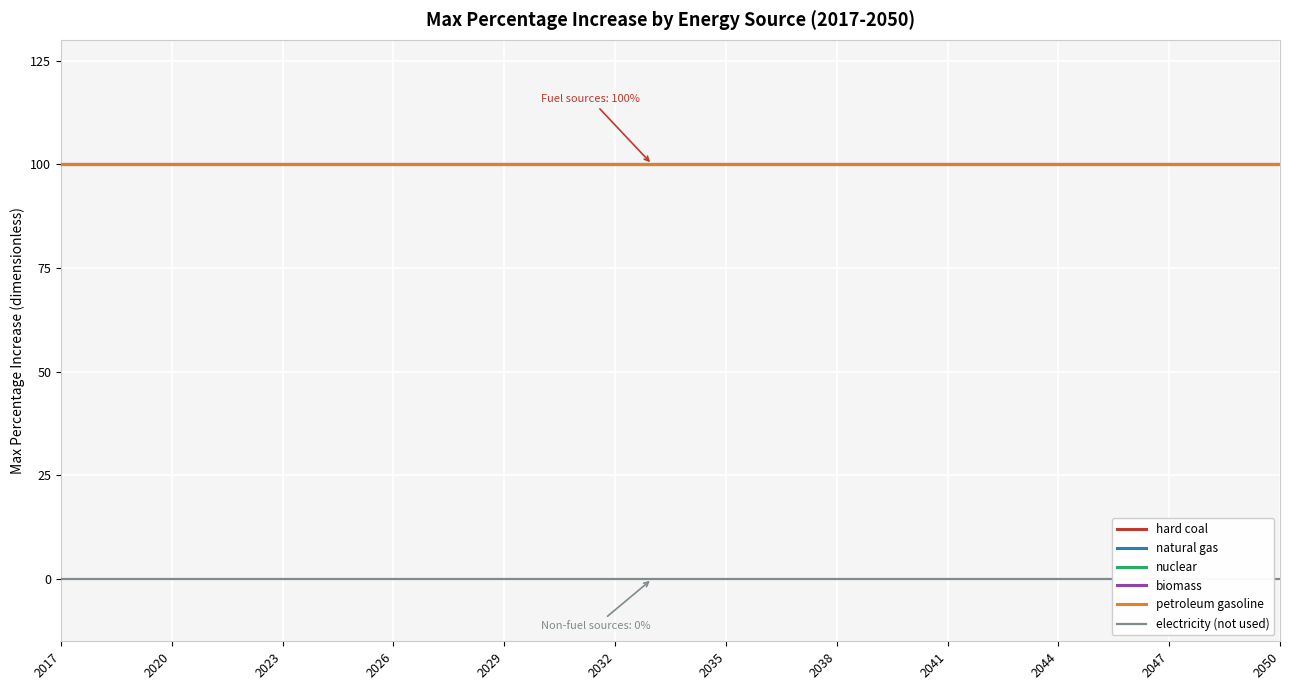

What is the highest value of the petroleum gasoline series?

100